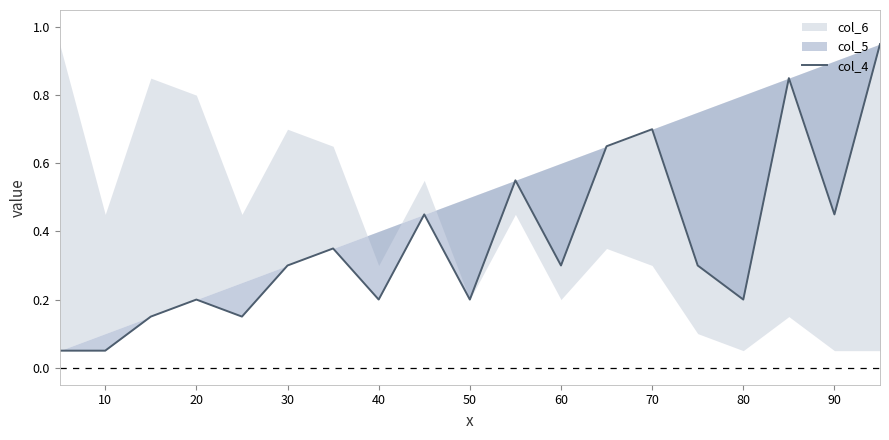

What is the maximum value shown in the chart?

0.9